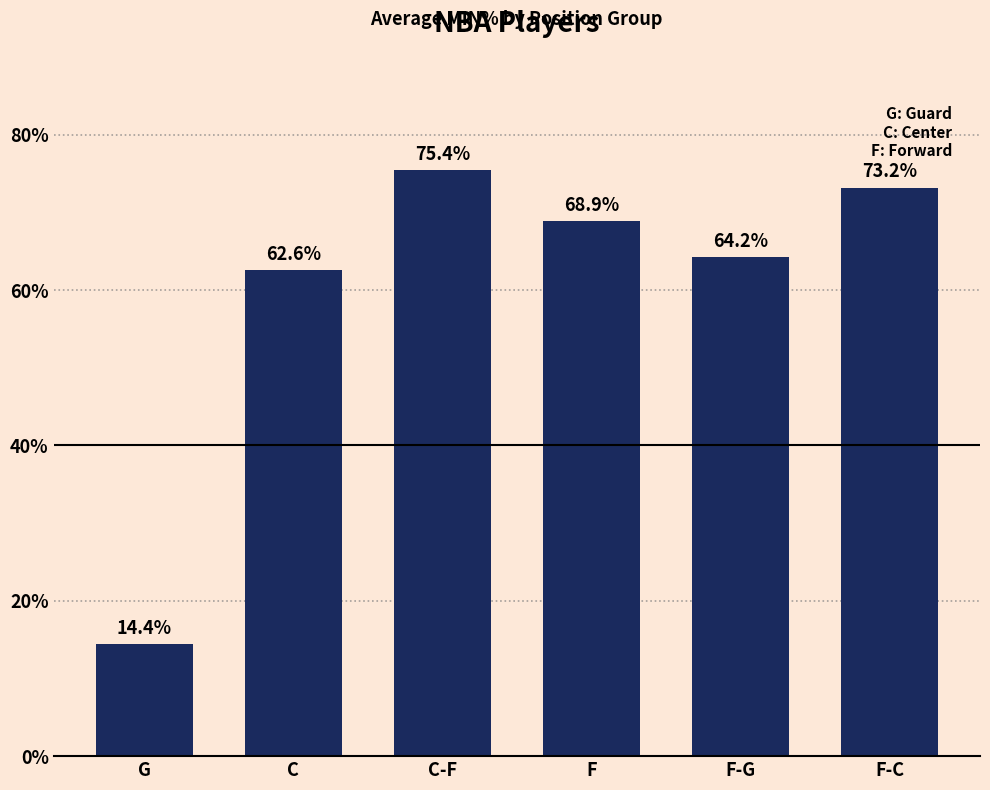

Approximately how many times larger is the value at F compared to G?

4.8